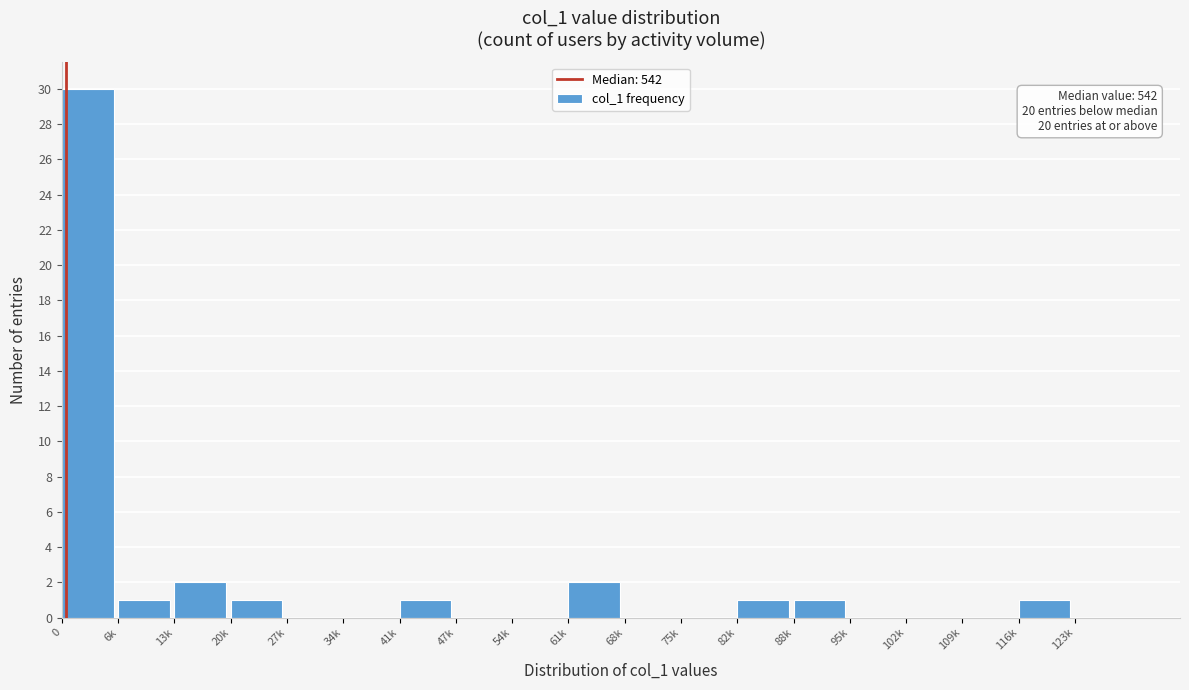

Reading right to left, list all the values displayed in this chart.

123k=0	116k=1	109k=0	102k=0	95k=0	88k=1	82k=1	75k=0	68k=0	61k=2	54k=0	47k=0	41k=1	34k=0	27k=0	20k=1	13k=2	6k=1	0=30